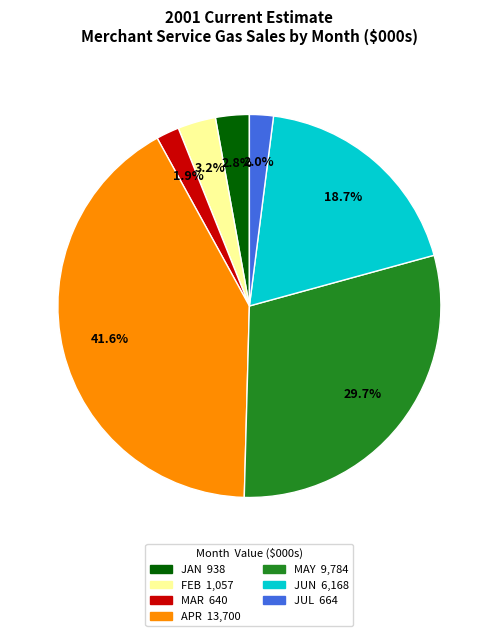

Is JUL the majority of the pie?

No